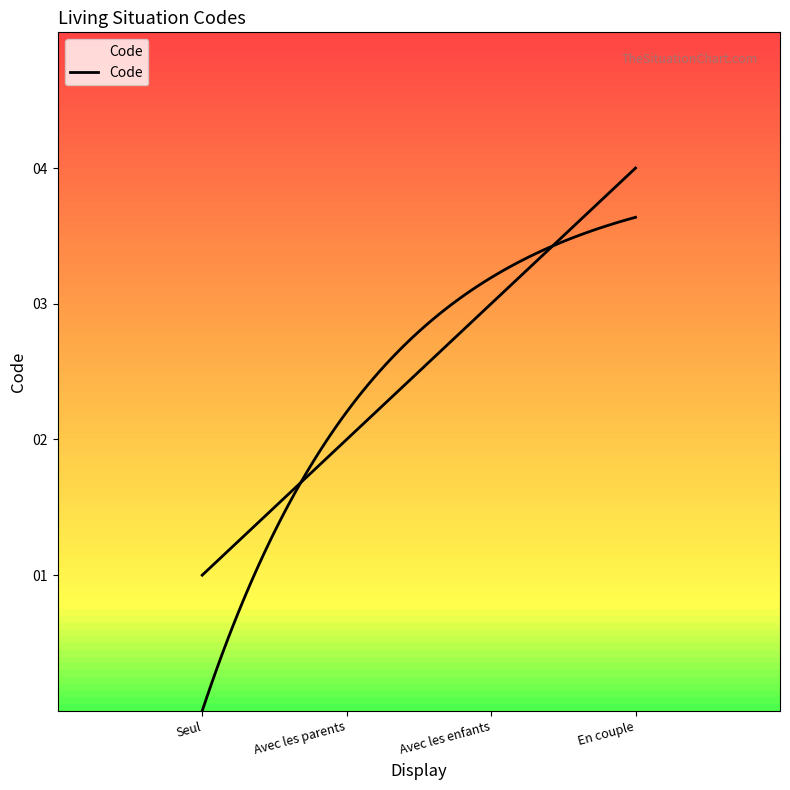

True or false: there are more than 0 points higher than both neighbors.

False